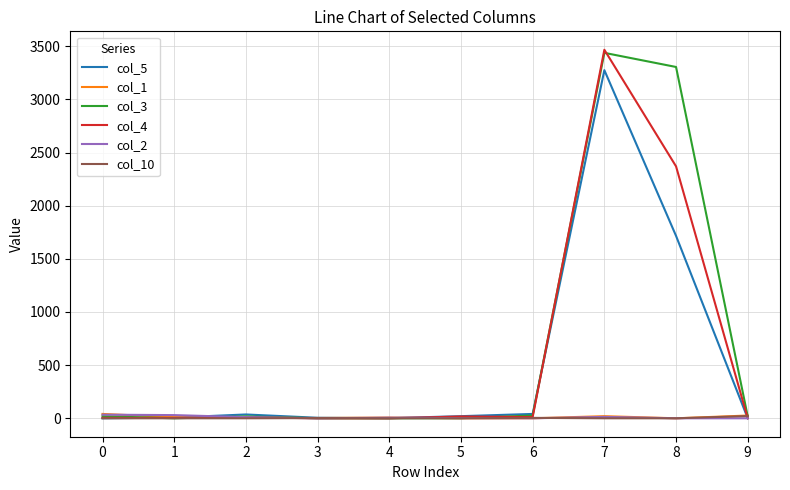

How many lines are shown in the chart?

6